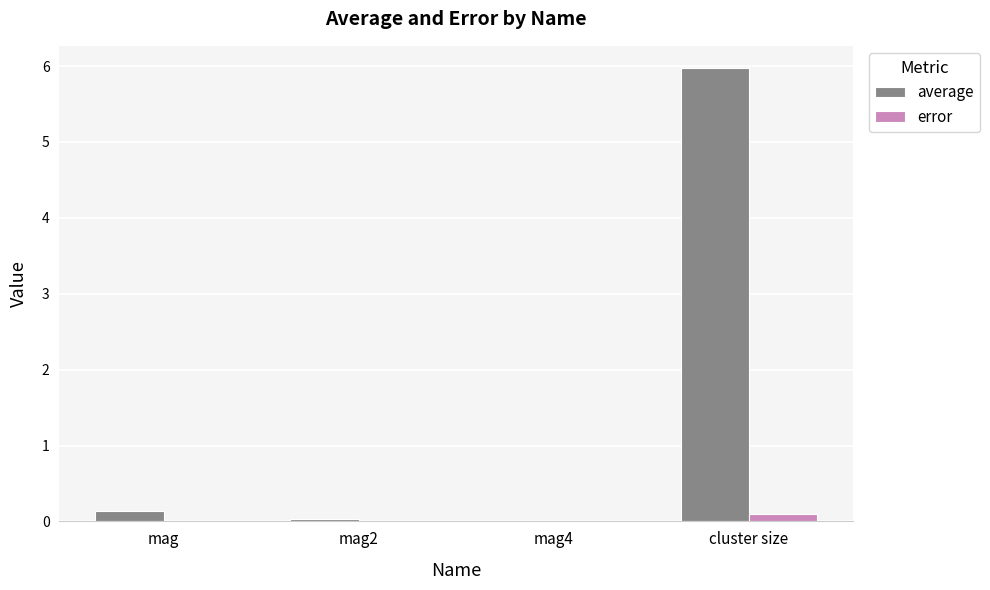

True or false: error has a value of 0.0 at mag2.

True